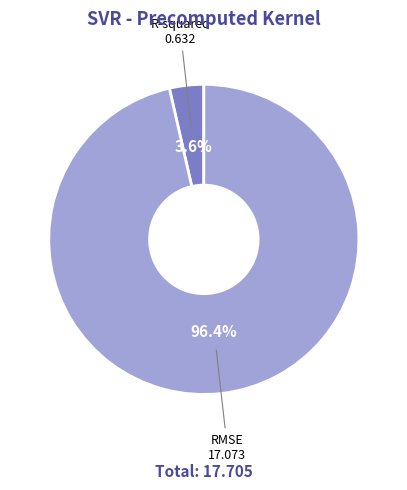

Which category accounts for the majority?

RMSE